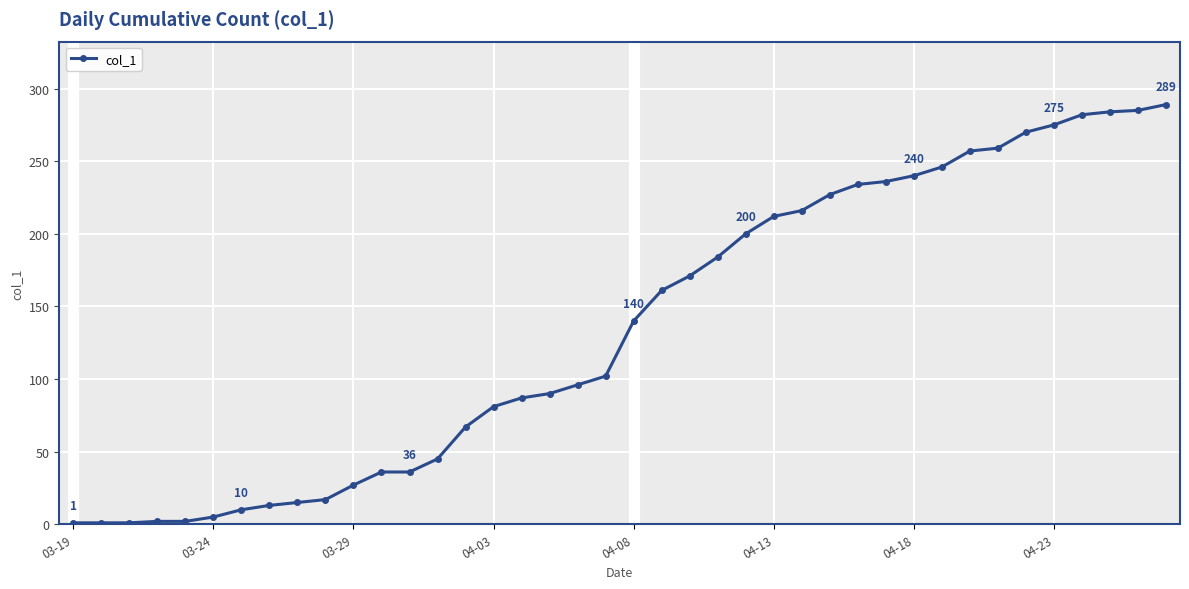

What is the greatest value displayed?

289